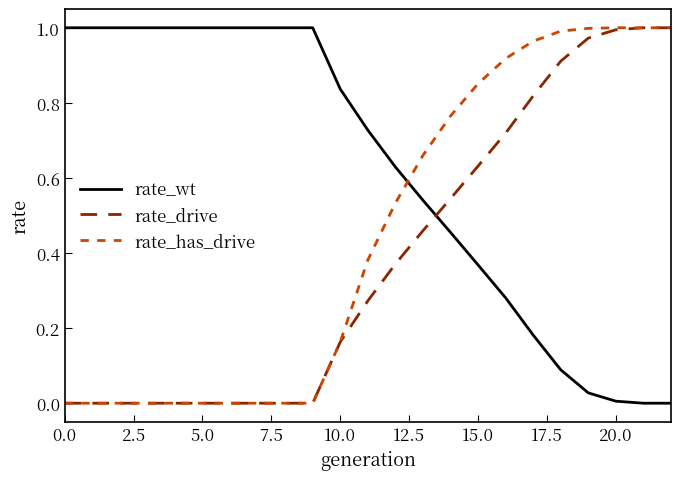

Which series has the largest total across all categories?

rate_wt